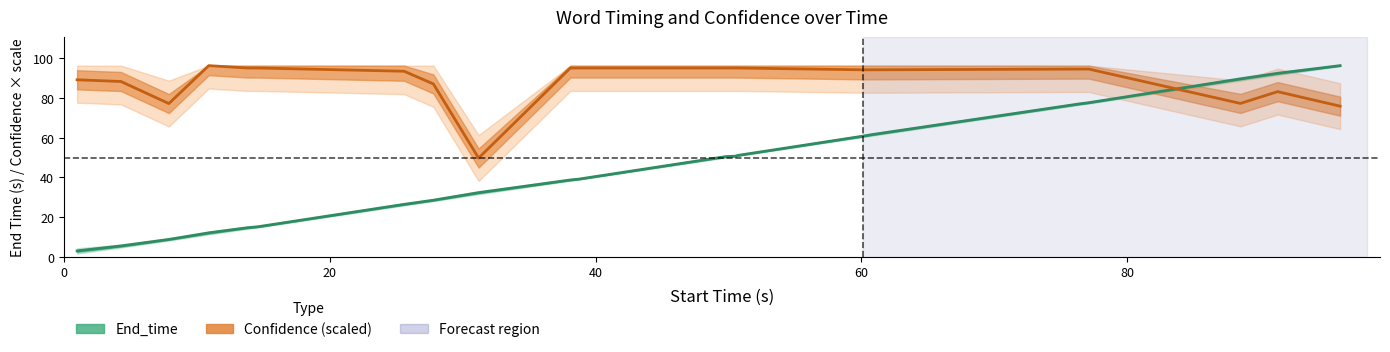

Between 60 and 80, which series saw the biggest shift?

End_time